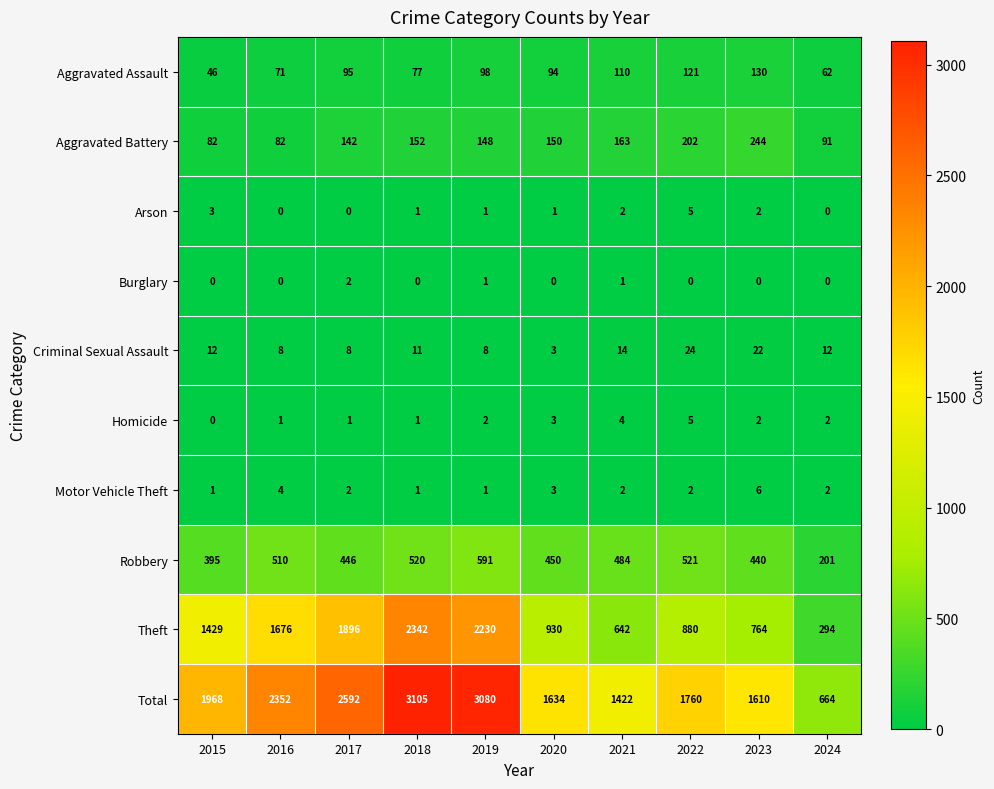

The value of Burglary at 2023 is 1. True or false?

False